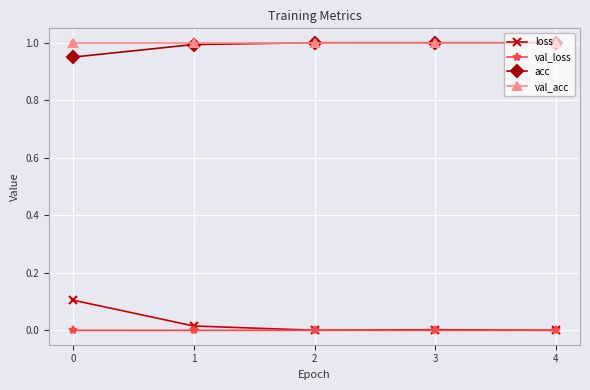

The value of loss at 2 is 0.0. True or false?

True